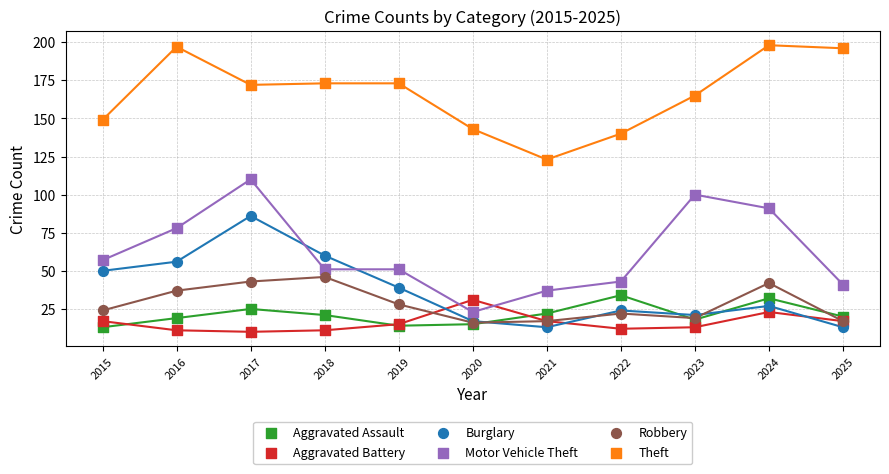

Which series has the widest spread of Y values?

Motor Vehicle Theft